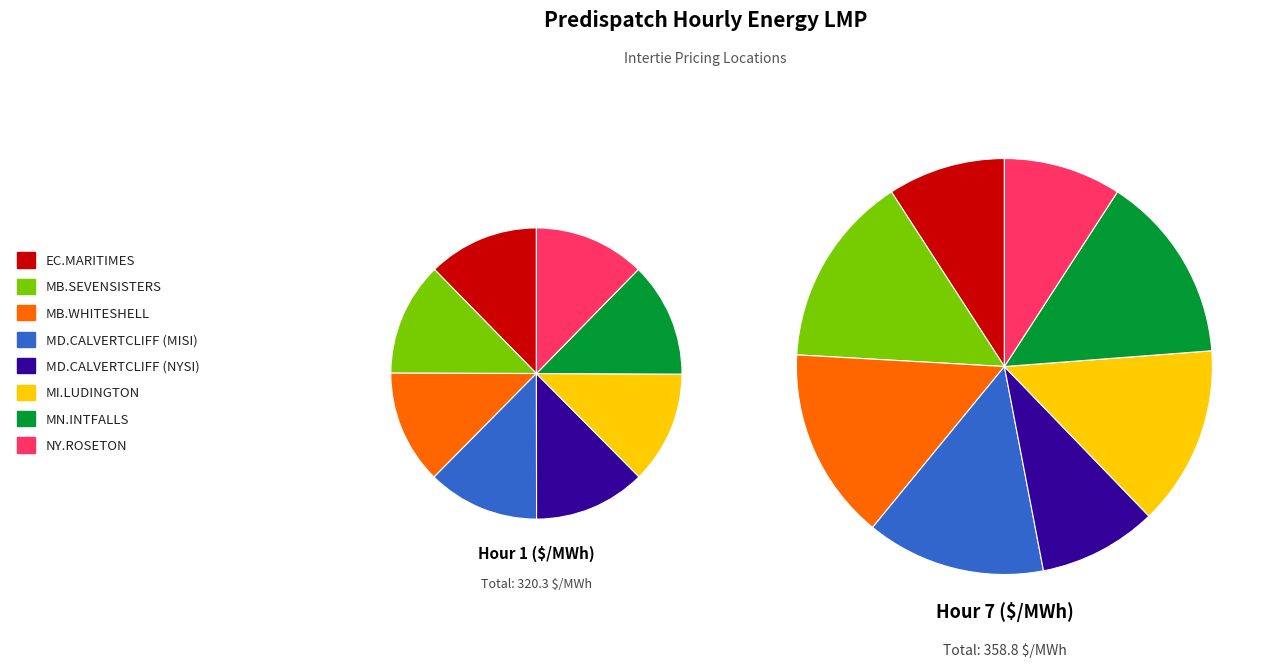

Is there a majority slice in this chart?

No